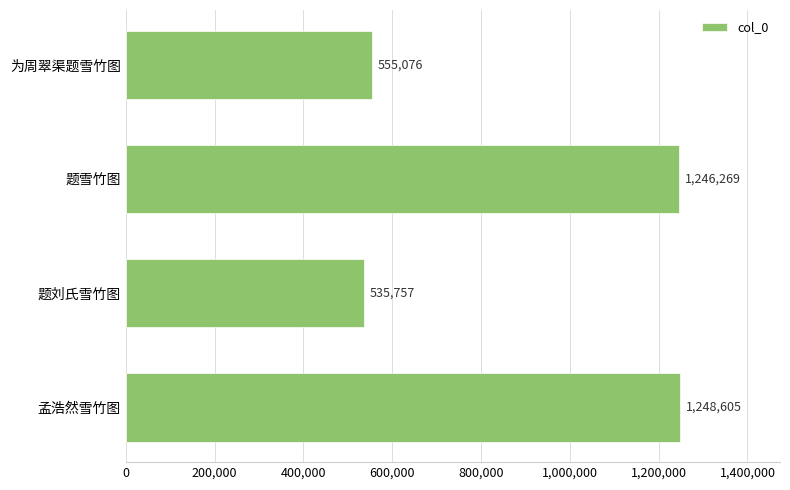

The chart shows a value of 982902 at 为周翠渠题雪竹图. True or false?

False